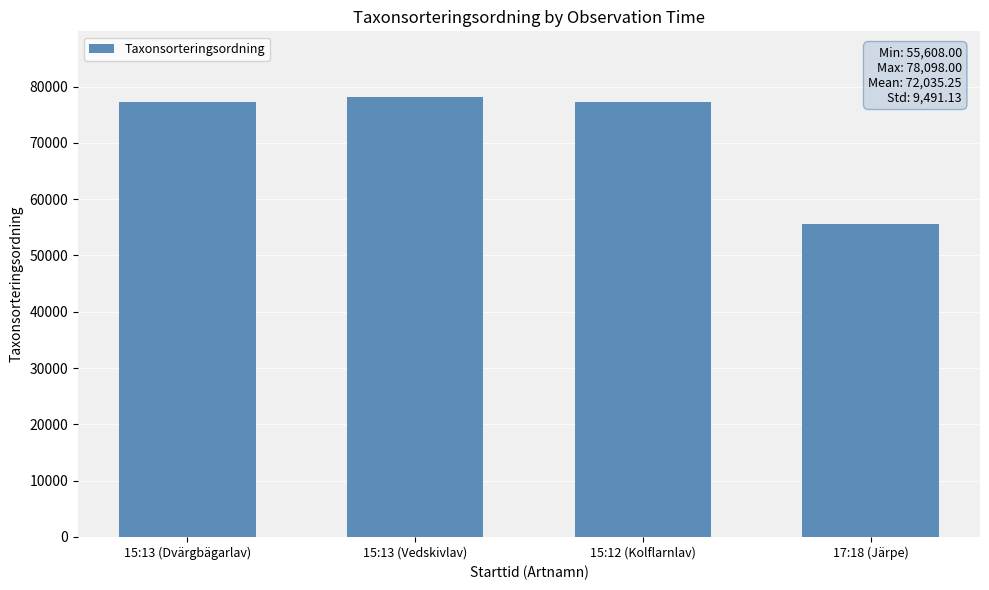

What is the label of the 1st bar from the left?

15:13 (Dvärgbägarlav)